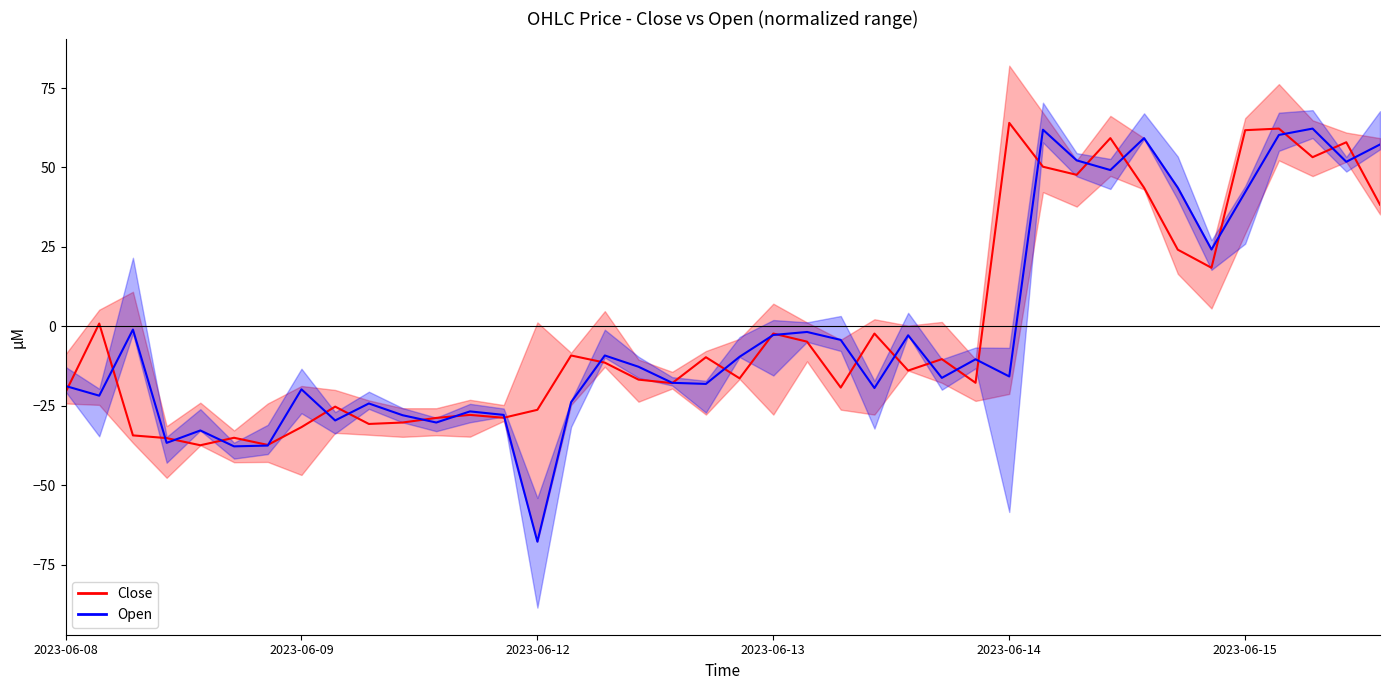

The Close series shows 27.0 at 38. True or false?

False